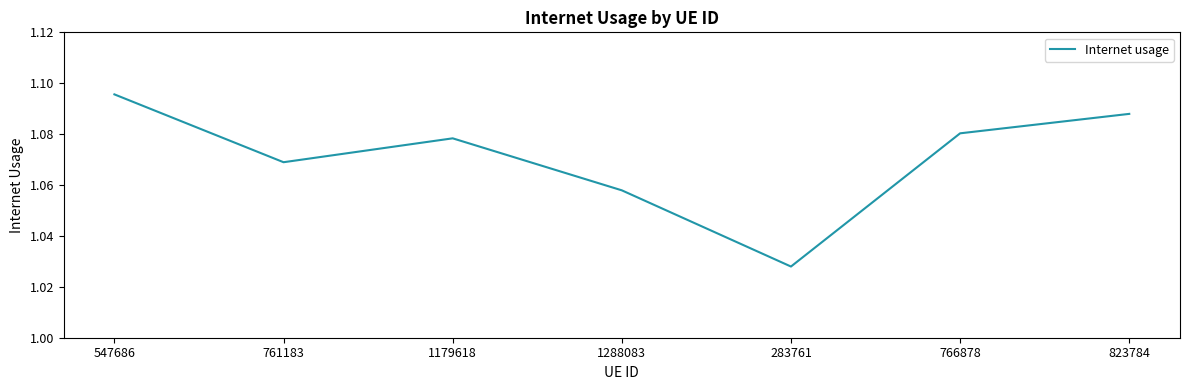

True or false: the data shows 1.4 at 823784.

False